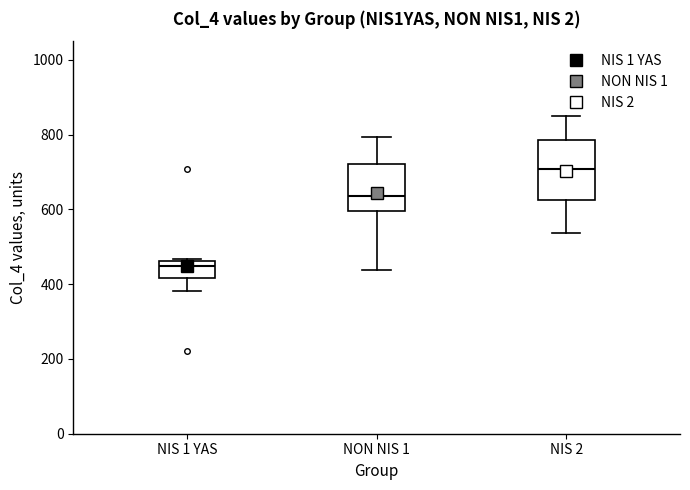

Reading left to right, transcribe this box plot: for each box, give where its median line is, the range the box spans, and where its two whiskers end, as read against the y-axis. The values are not printed on the chart, so give them approximately, as read against the axis.

NIS 1 YAS: median 440, box 420 to 460, whiskers 380 to 460
NON NIS 1: median 640, box 600 to 720, whiskers 440 to 800
NIS 2: median 700, box 620 to 780, whiskers 540 to 840